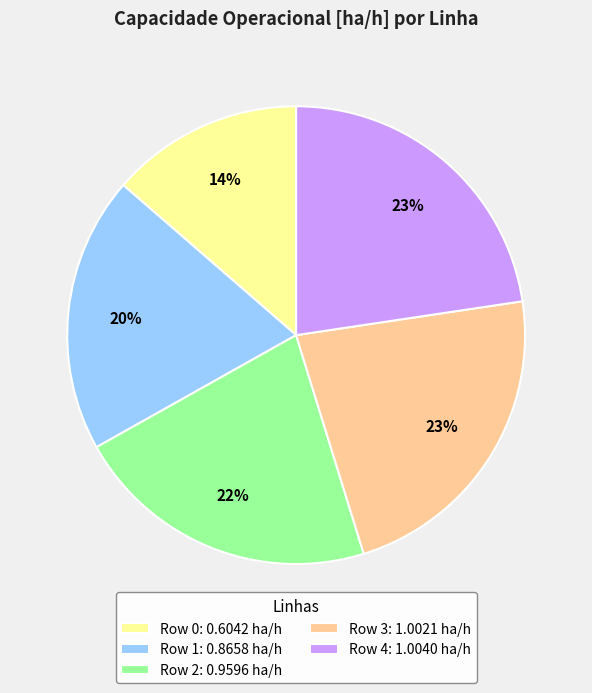

To the nearest percent, what portion does Row 0 represent?

14%